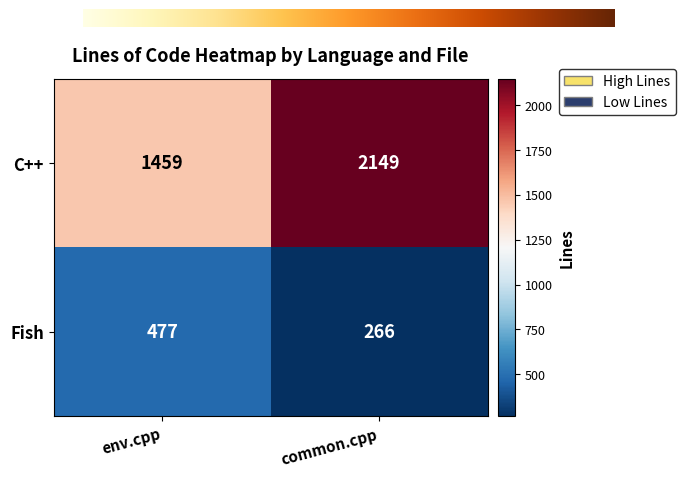

Is it true that Fish equals 404 at common.cpp?

False